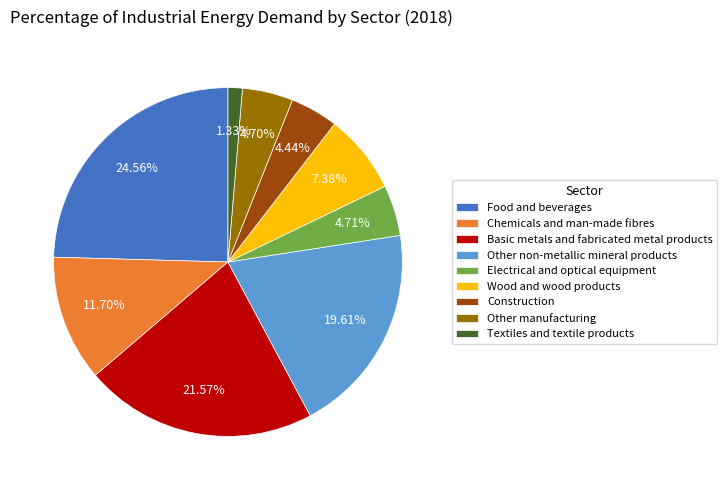

The Basic metals and fabricated metal products slice represents 22% of the pie. True or false?

True